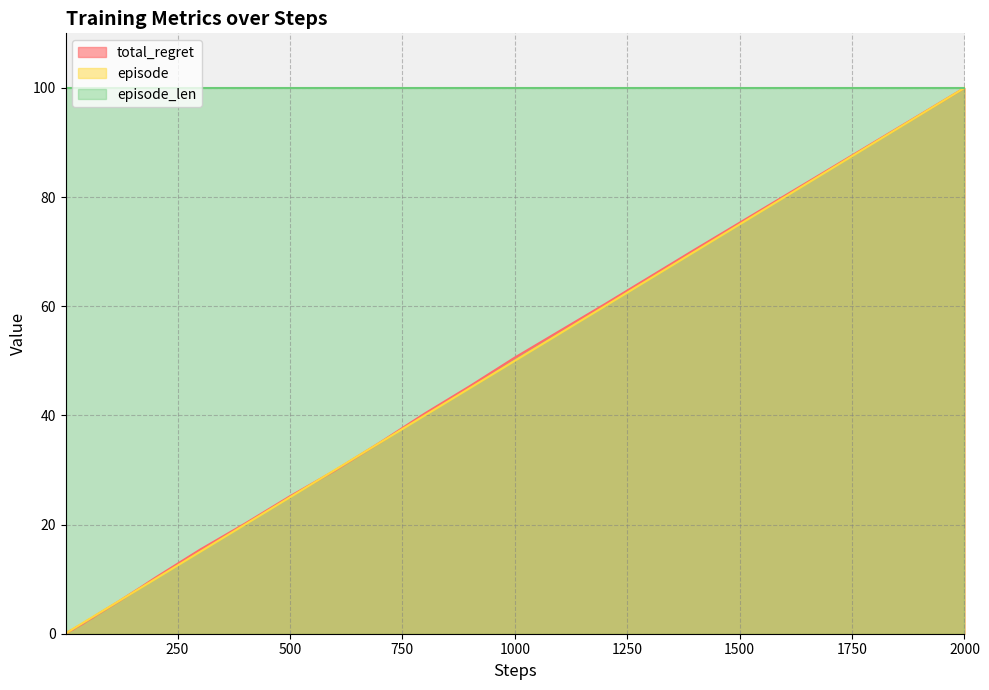

What is the value of the episode point at the 18th from the left?

2.5